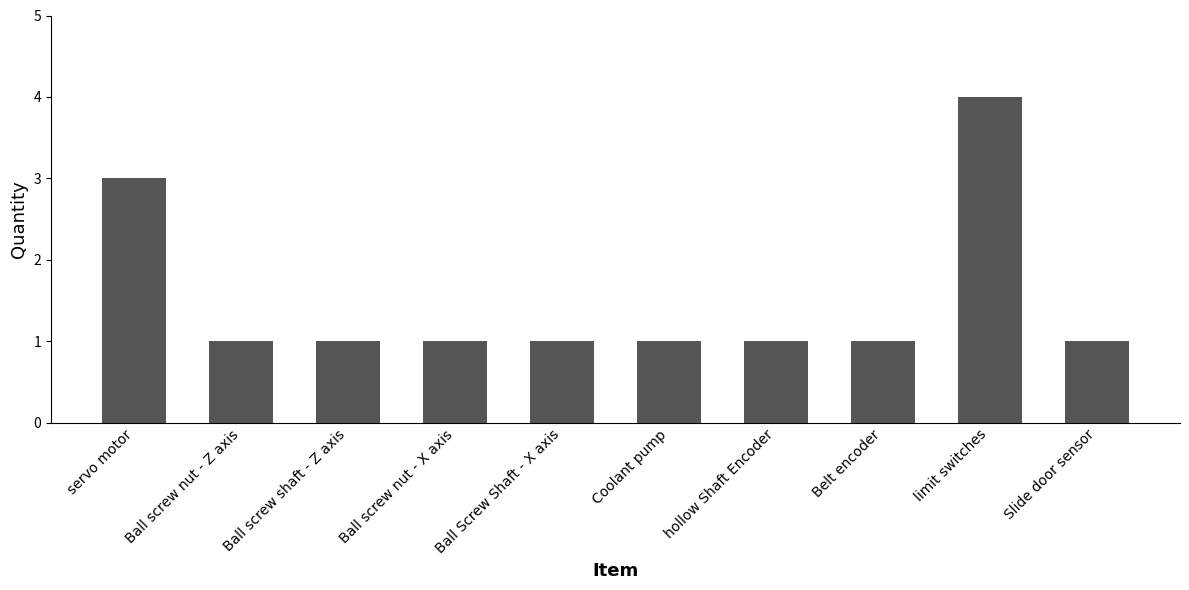

What is the ratio of the value at Ball screw nut - X axis to the value at Belt encoder?

1.0